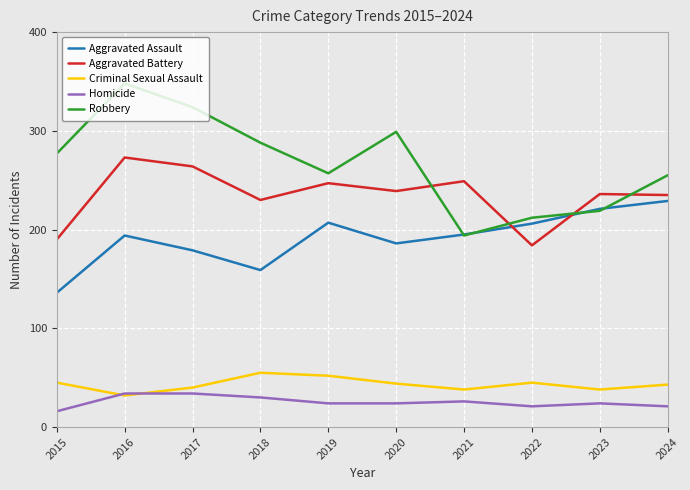

The Robbery series shows 219 at 2023. True or false?

True